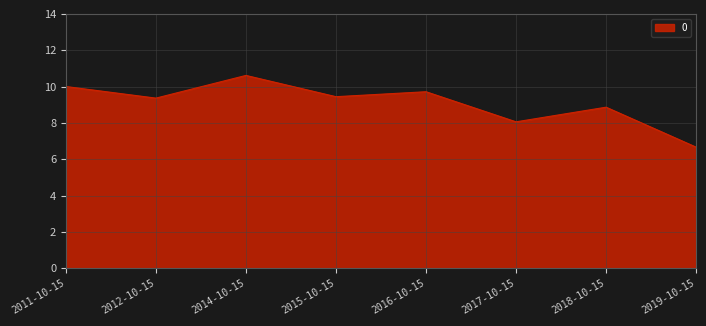

What is the sum of the values at 2017-10-15 and 2018-10-15?

16.9